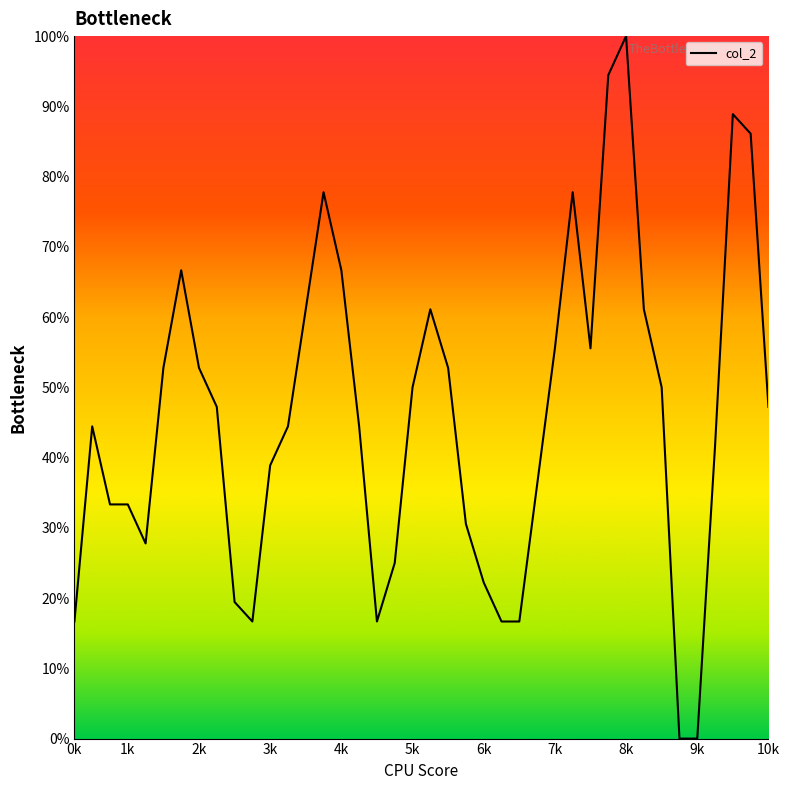

What is the maximum value shown in the chart?

100.0